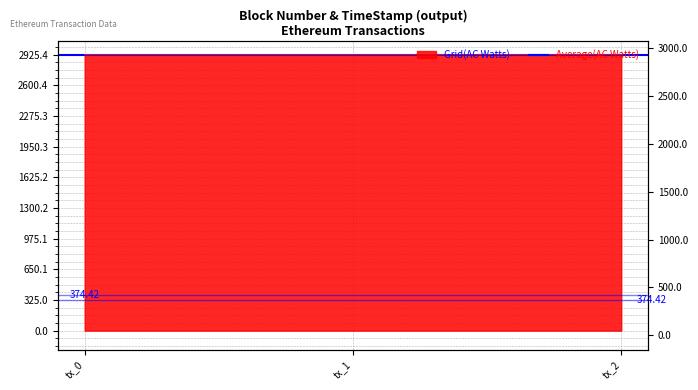

How many values are between 2924 and 2925?

2